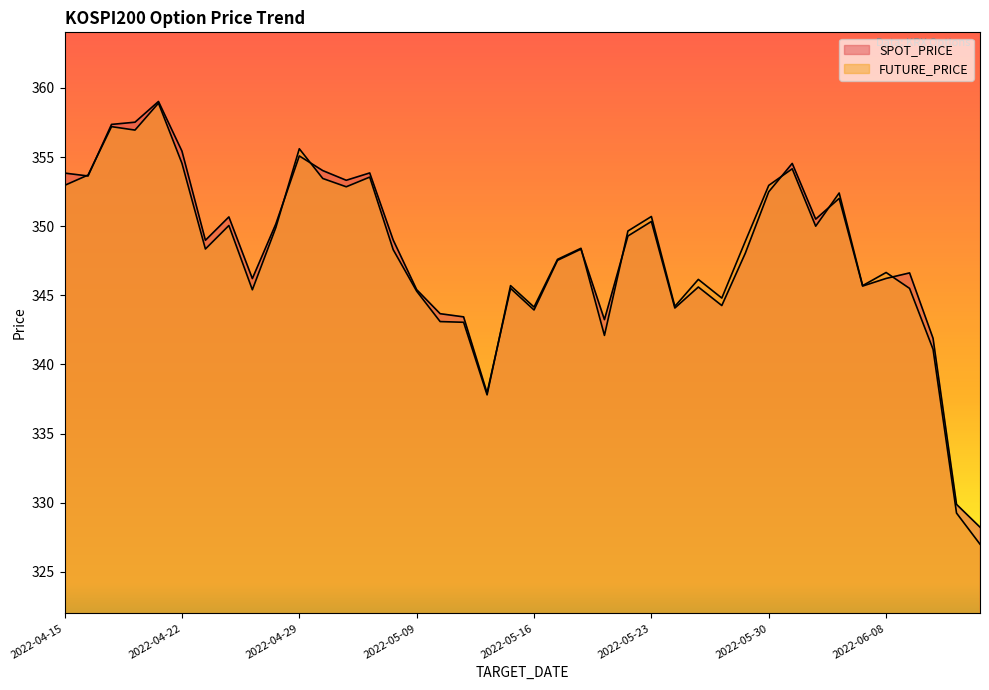

What is the sum of all SPOT_PRICE values?

13926.8